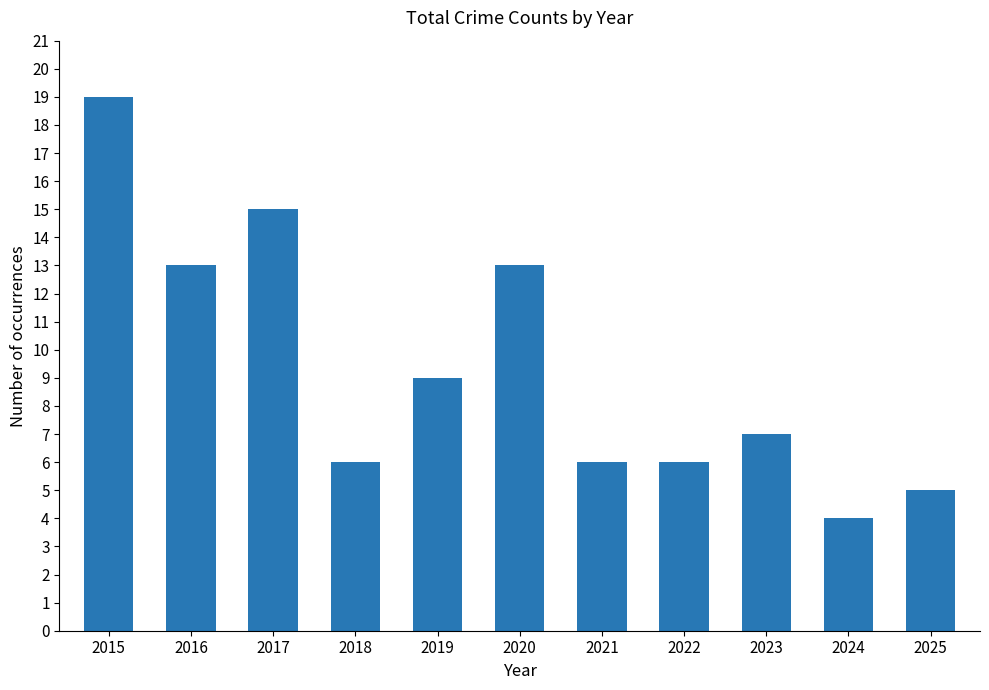

What is the difference between the values at 2015 and 2025?

14